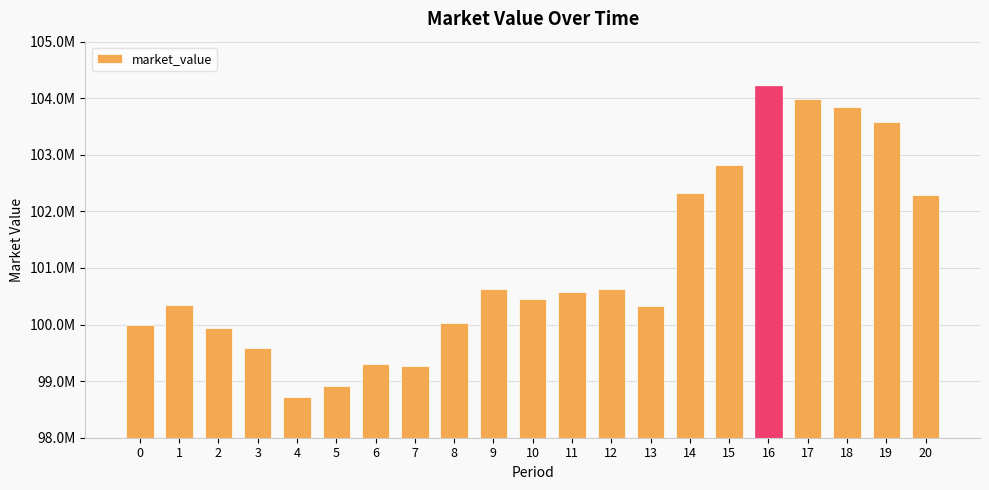

Does the chart contain any negative values?

No